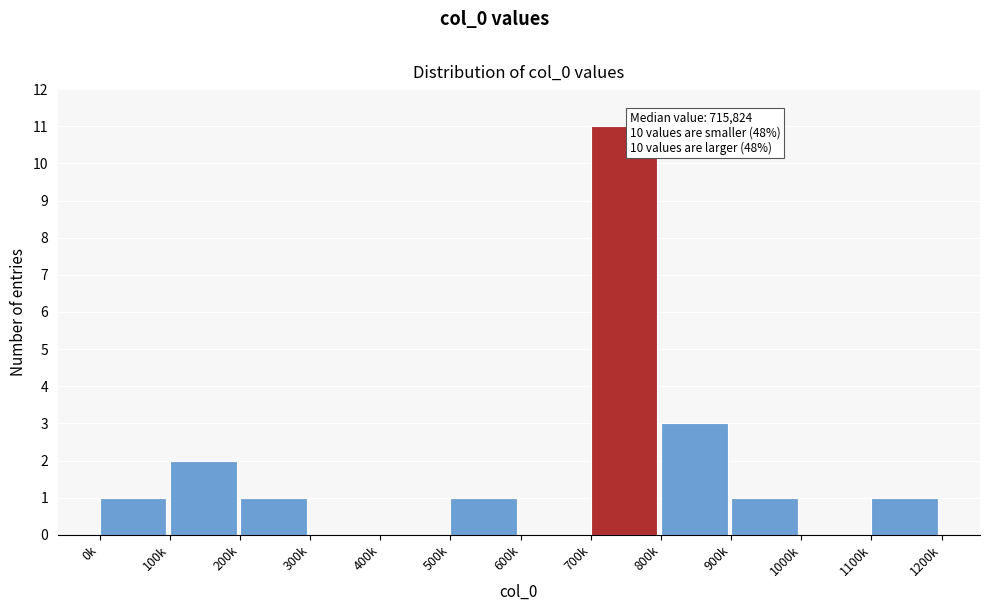

Reading left to right, what are all the values shown in this chart?

0k=1	100k=2	200k=1	300k=0	400k=0	500k=1	600k=0	700k=11	800k=3	900k=1	1000k=0	1100k=1